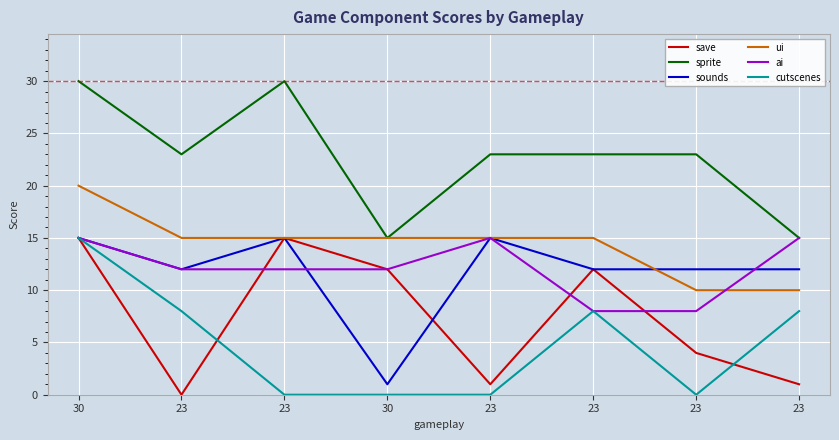

What is the sum of the ai values at 23 and 23?

23